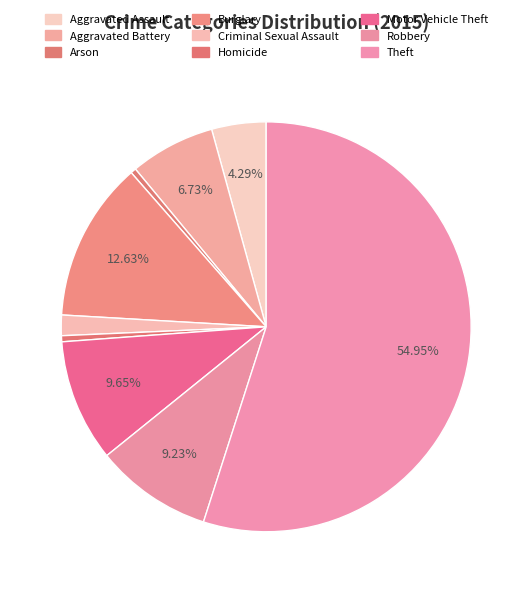

The Motor Vehicle Theft slice represents 10% of the pie. True or false?

True